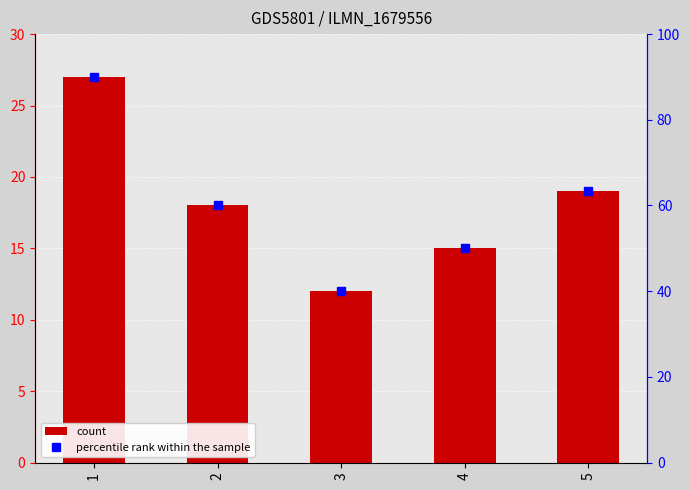

At which category is the sum across all series the highest?

1